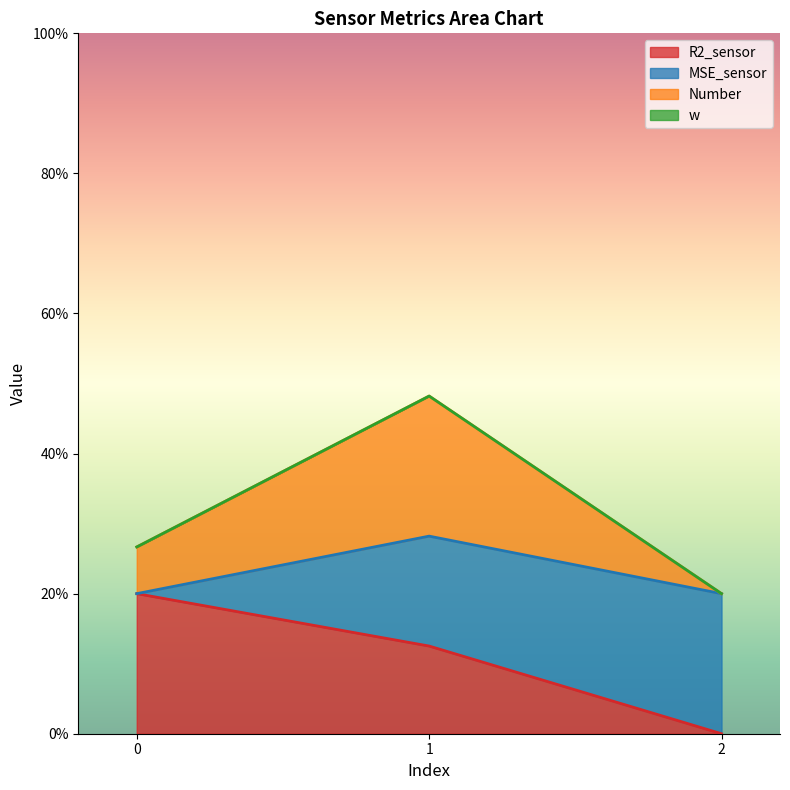

Does the chart display data point markers on the line(s)?

No